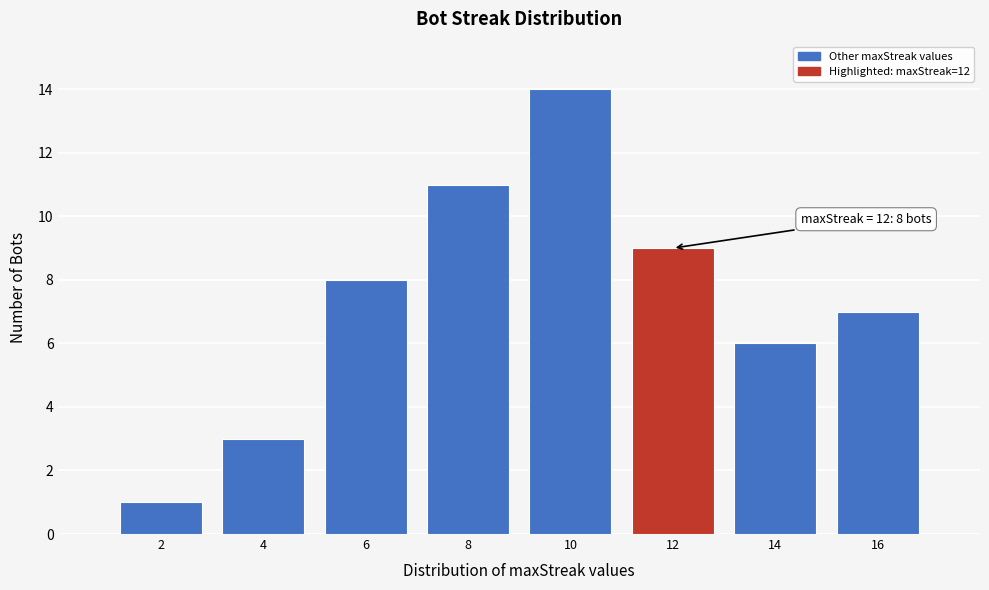

Reading left to right, extract all data points from this chart.

2=1	4=3	6=8	8=11	10=14	12=9	14=6	16=7